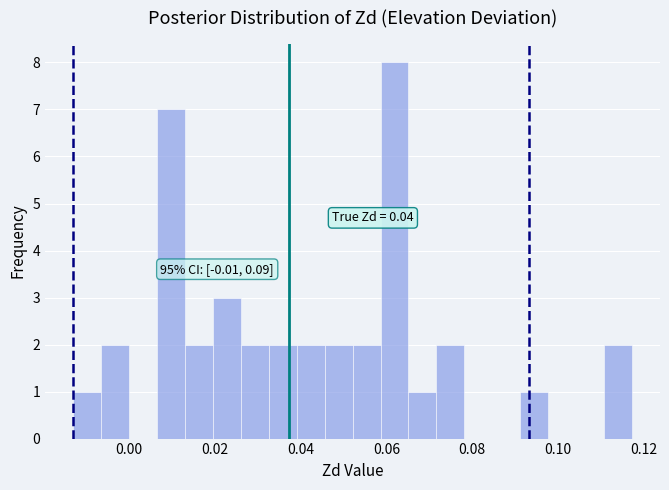

Read against the x-axis, roughly where is the centre of the tallest bar?

0.062